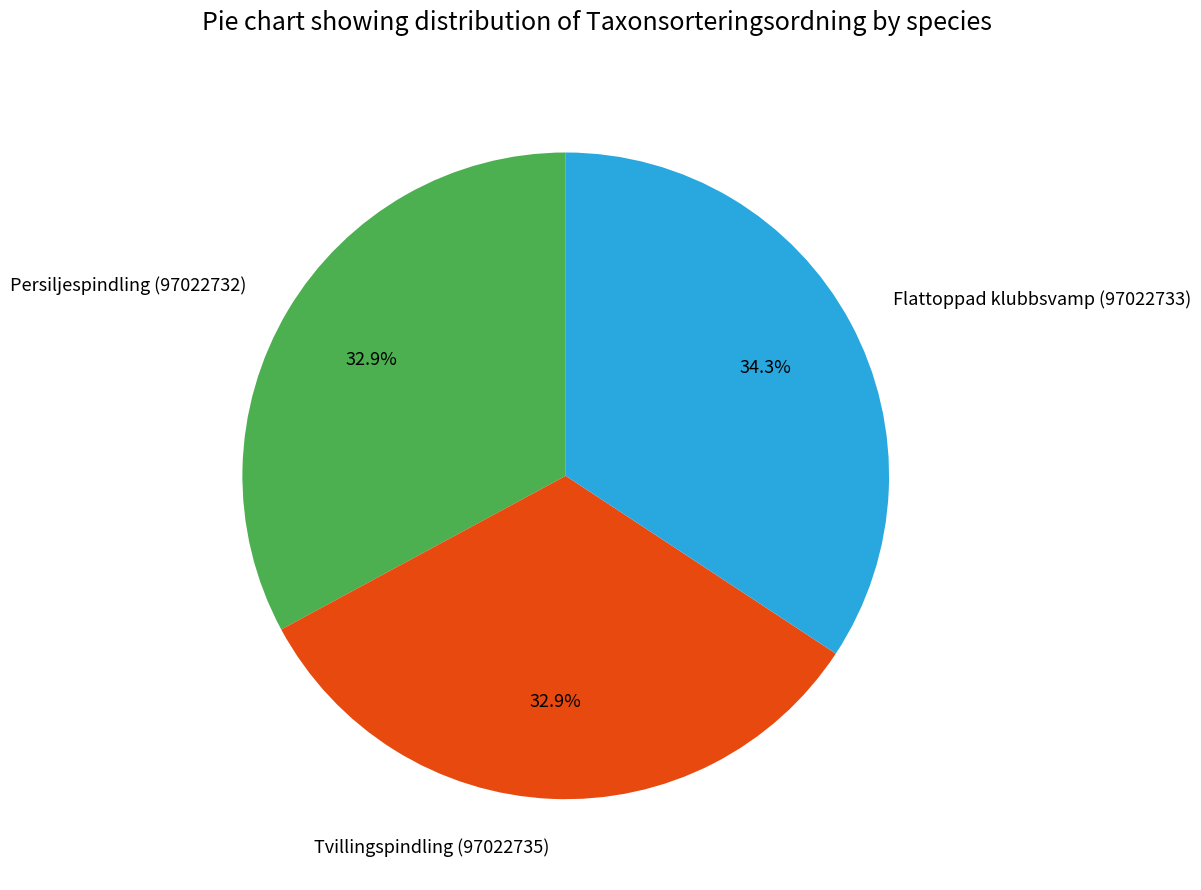

To the nearest percent, what is the difference between the Flattoppad klubbsvamp (97022733) and Tvillingspindling (97022735) slice percentages?

1%